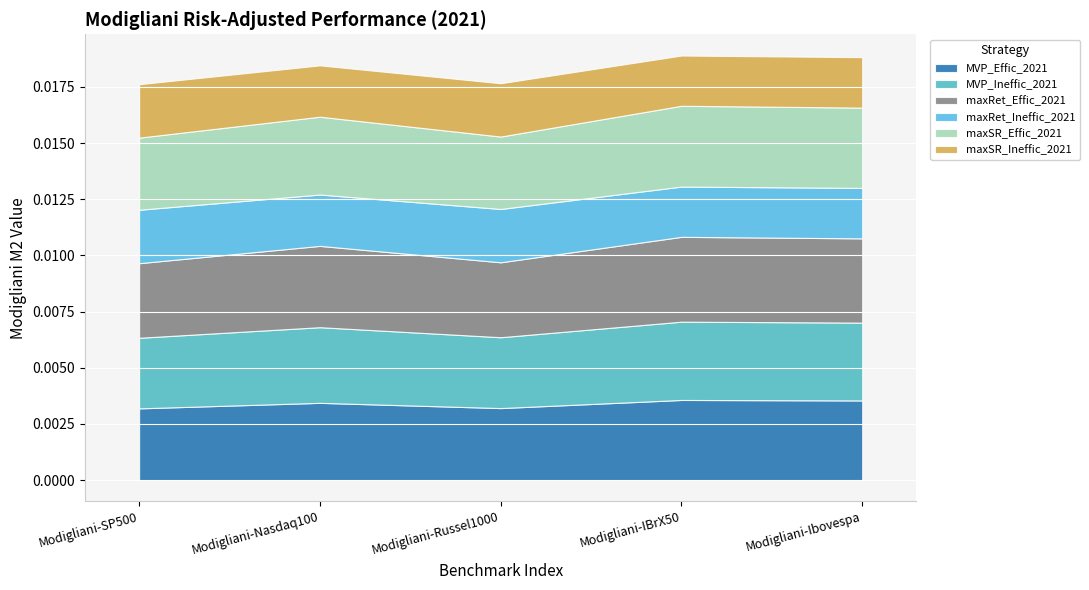

True or false: MVP_Effic_2021 and maxSR_Ineffic_2021 cross at least once.

False